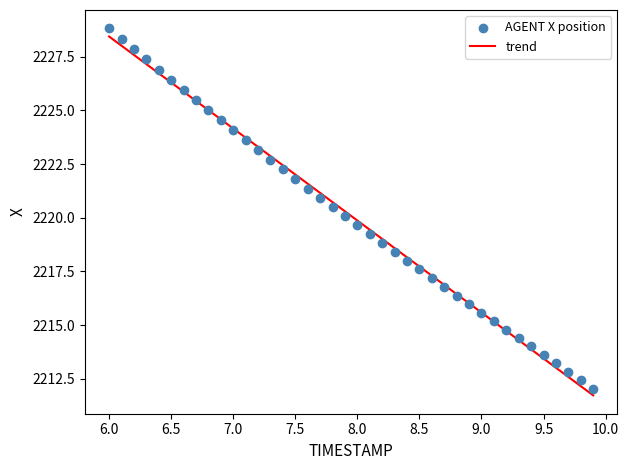

What is the range of Y values (max minus min)?

16.8